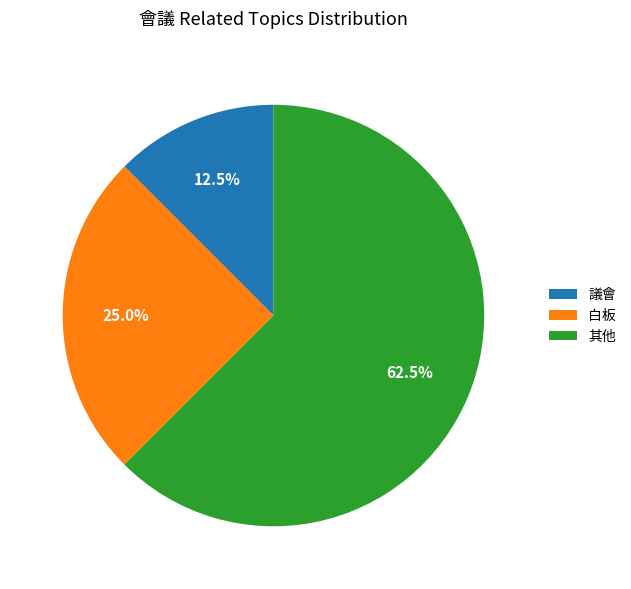

Is there a majority slice in this chart?

Yes